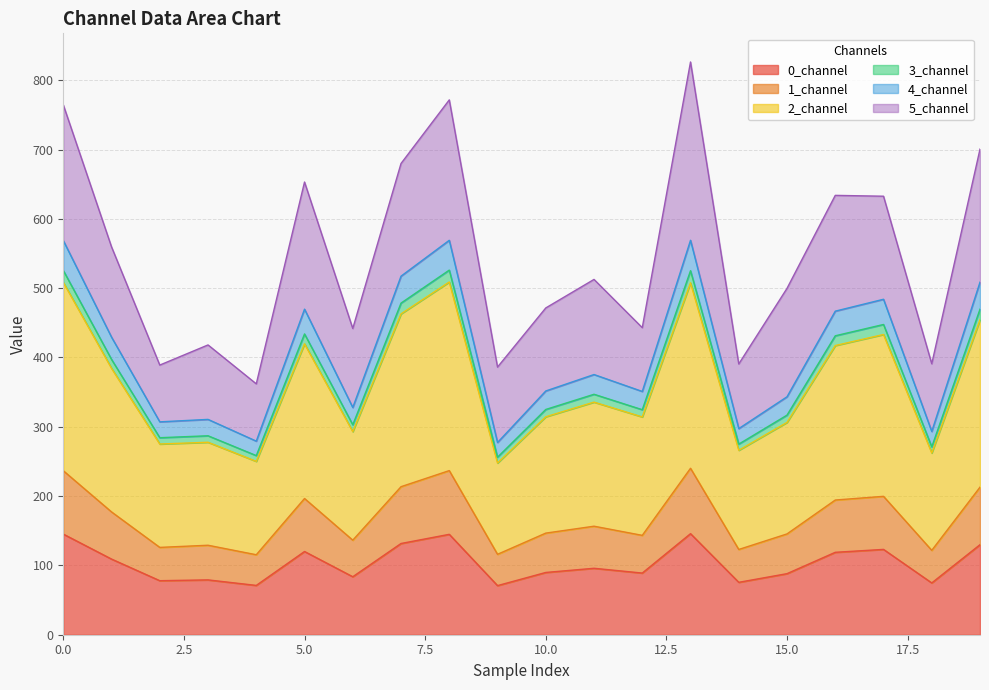

True or false: 0_channel has more than 2 interior local peaks.

True